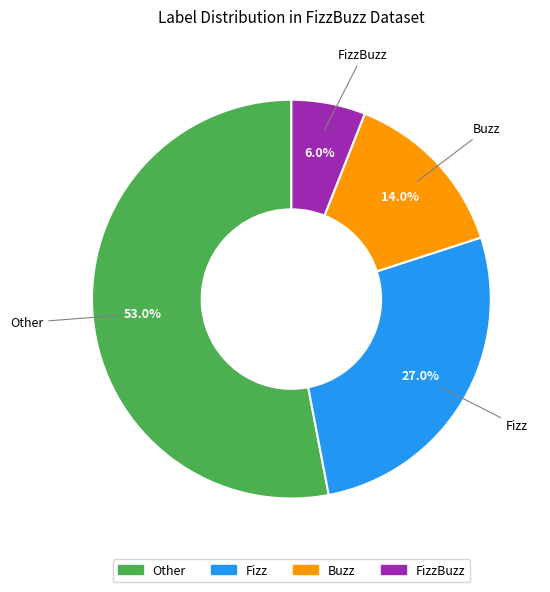

Does any single category account for the majority?

Yes